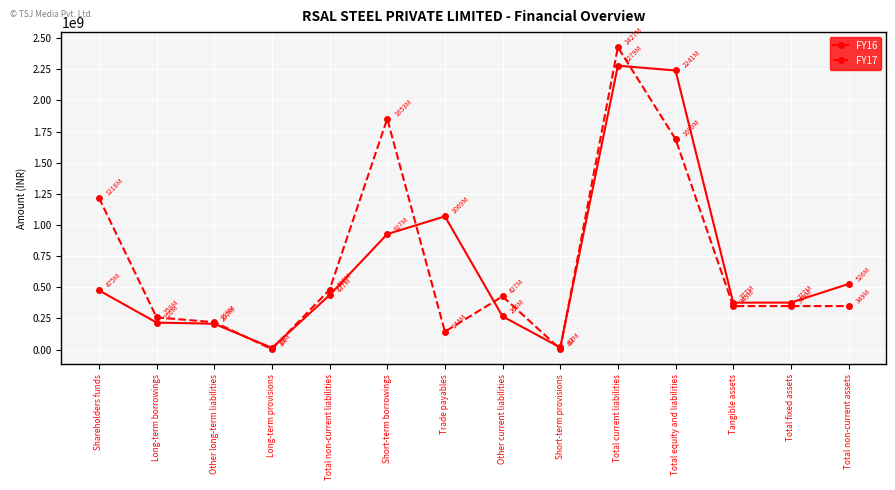

Is the value of FY17 at Other long-term liabilities greater than the value of FY16 at Total non-current assets?

No